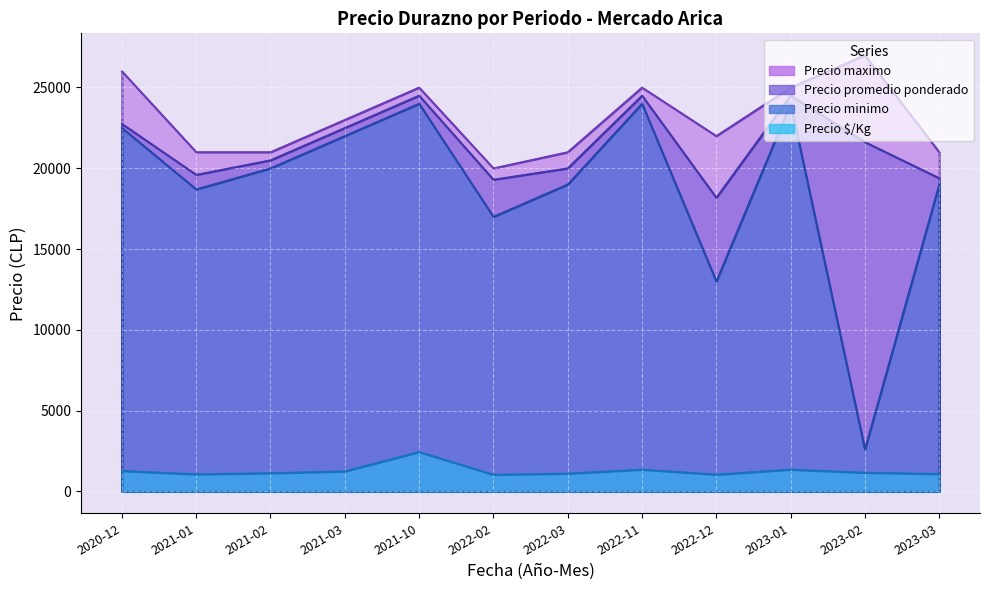

What is the spread (max minus min) of values at 2021-02?

19861